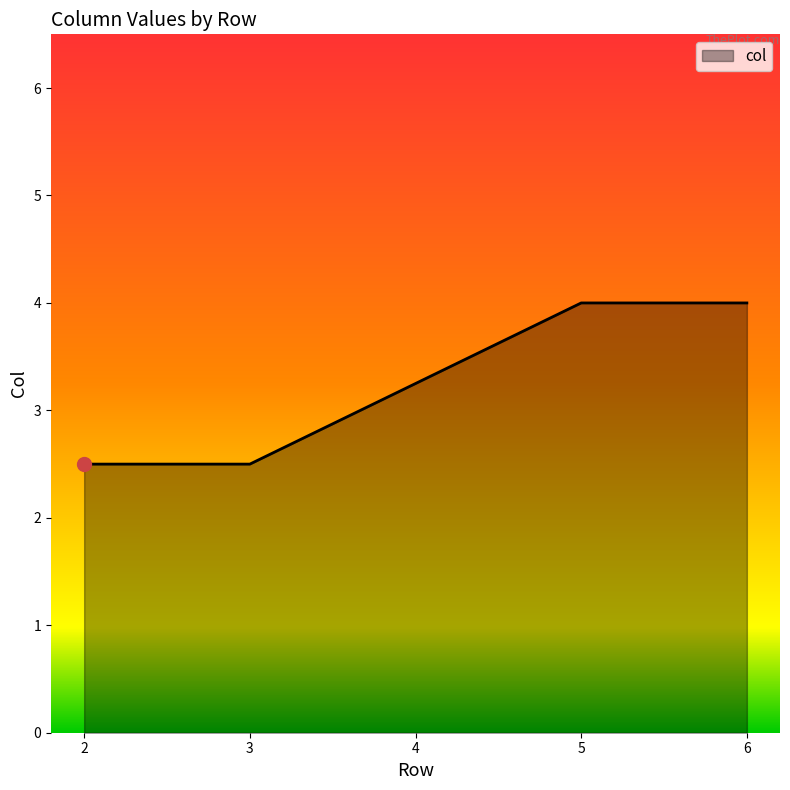

True or false: the data shows 5 at 4.

False